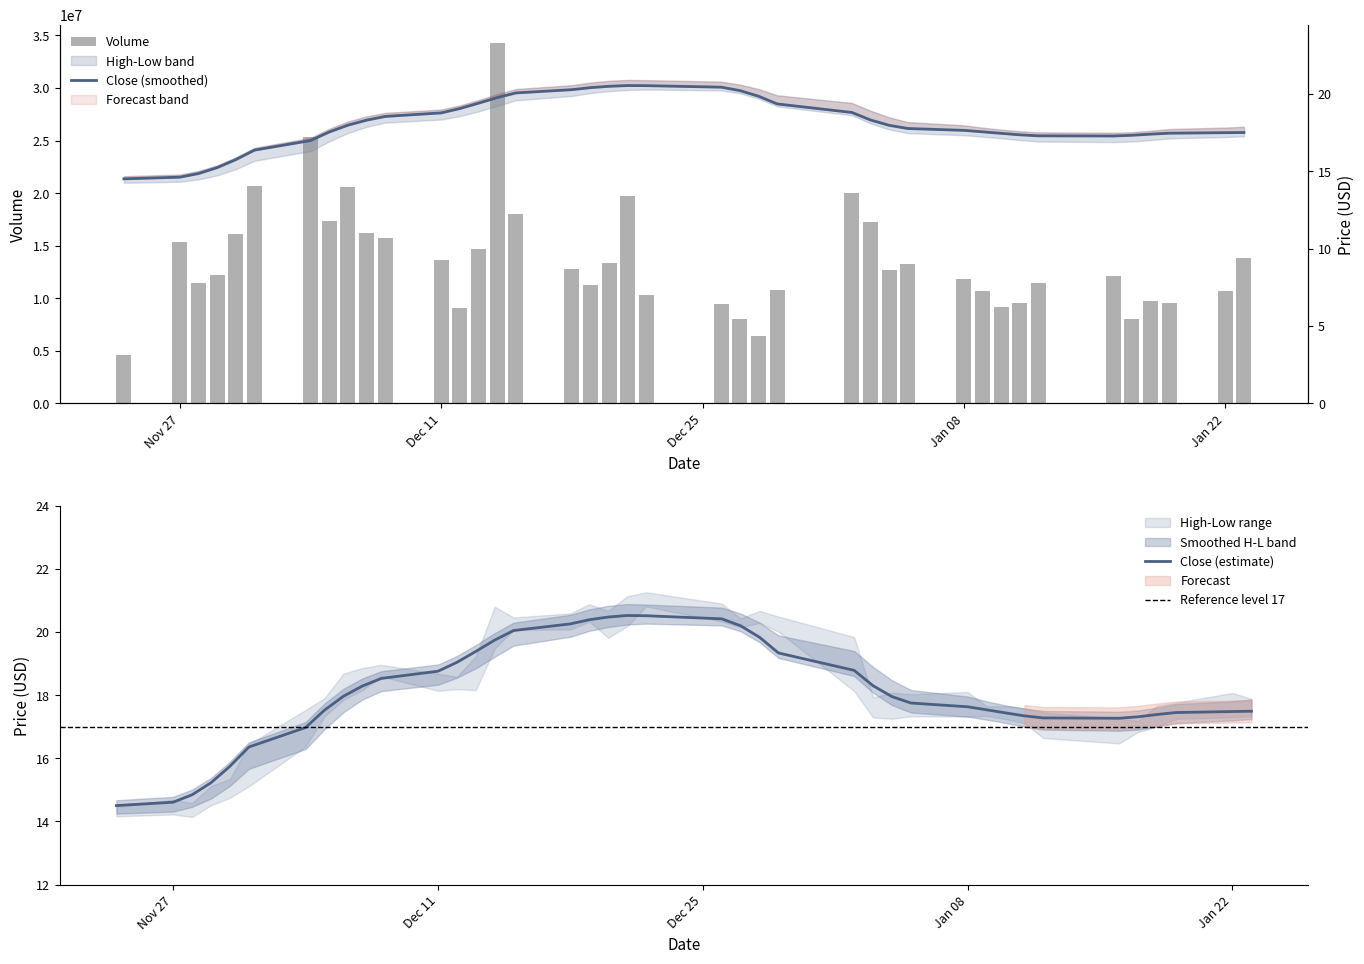

What is the highest value of the Close (estimate) series?

20.5